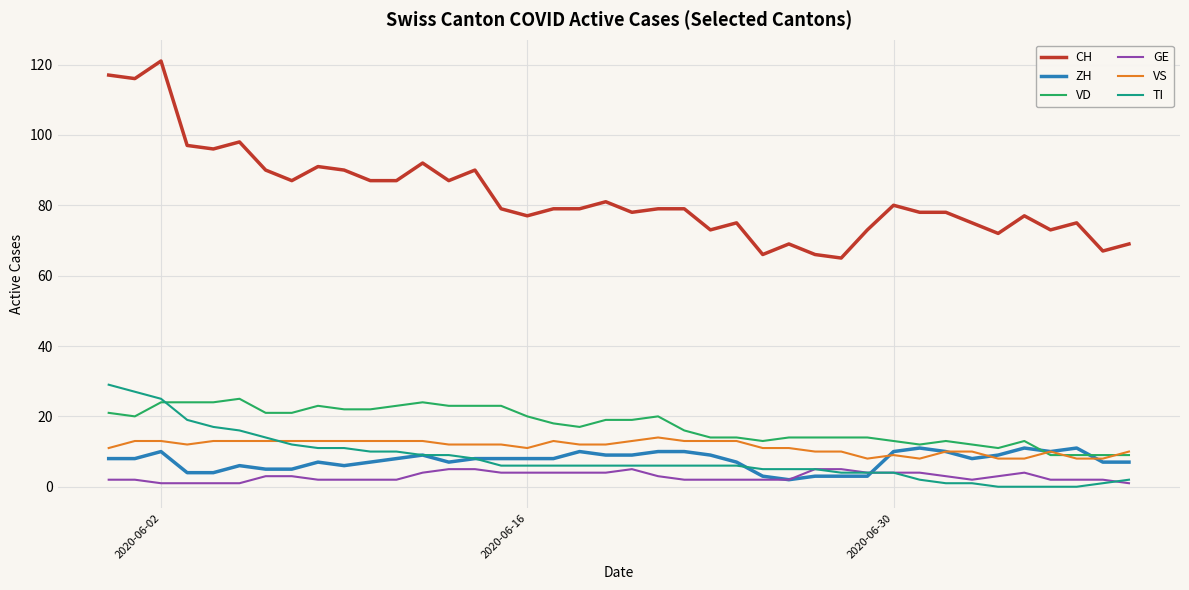

Which series has the widest spread of values?

CH